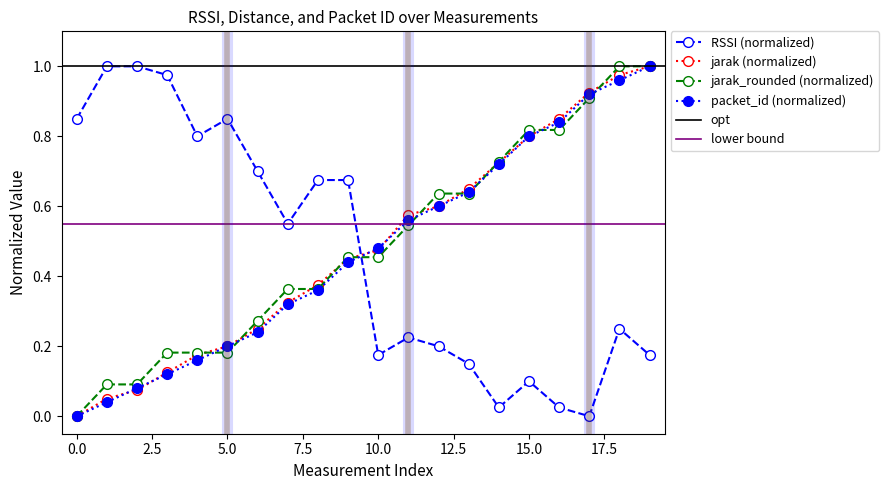

Reading right to left, what are all the values shown in this chart?

RSSI: 19=0.2	18=0.2	17=0.0	16=0.0	15=0.1	14=0.0	13=0.1	12=0.2	11=0.2	10=0.2	9=0.7	8=0.7	7=0.6	6=0.7	5=0.8	4=0.8	3=1.0	2=1.0	1=1.0	0=0.8
jarak: 19=1.0	18=1.0	17=0.9	16=0.8	15=0.8	14=0.7	13=0.7	12=0.6	11=0.6	10=0.5	9=0.5	8=0.4	7=0.3	6=0.2	5=0.2	4=0.2	3=0.1	2=0.1	1=0.0	0=0.0
jarak_rounded: 19=1.0	18=1.0	17=0.9	16=0.8	15=0.8	14=0.7	13=0.6	12=0.6	11=0.5	10=0.5	9=0.5	8=0.4	7=0.4	6=0.3	5=0.2	4=0.2	3=0.2	2=0.1	1=0.1	0=0.0
packet_id: 19=1.0	18=1.0	17=0.9	16=0.8	15=0.8	14=0.7	13=0.6	12=0.6	11=0.6	10=0.5	9=0.4	8=0.4	7=0.3	6=0.2	5=0.2	4=0.2	3=0.1	2=0.1	1=0.0	0=0.0